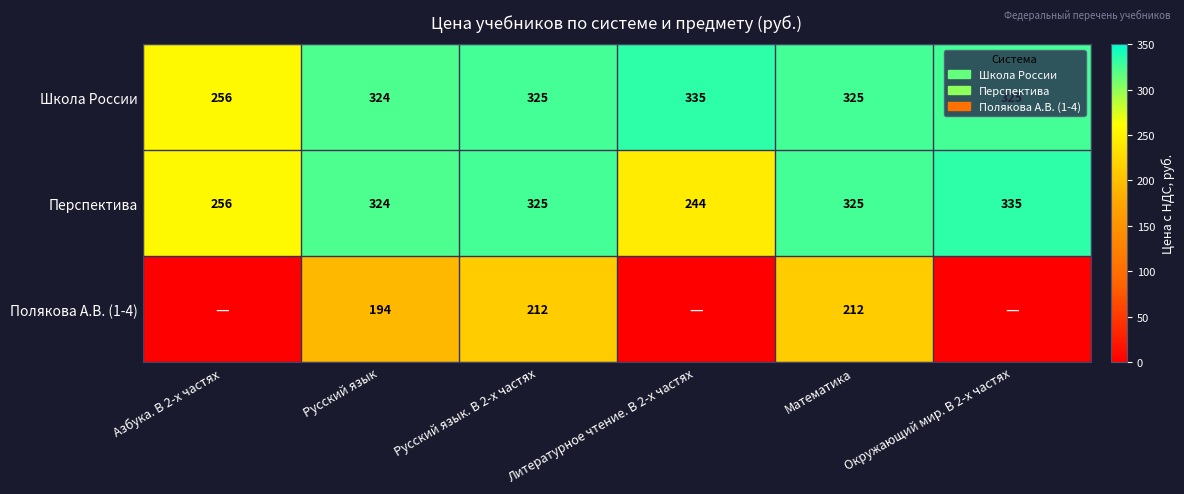

Where is Школа России nearest to the value 295?

Русский язык